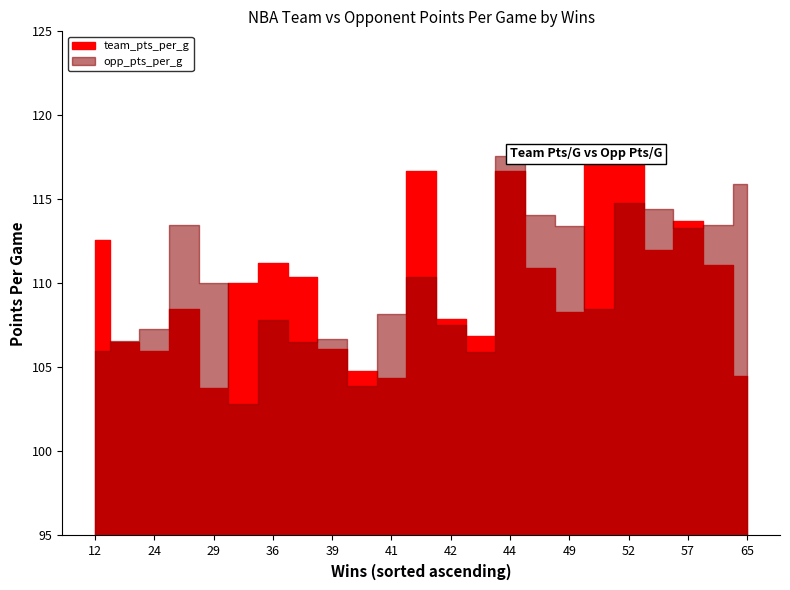

List the series in order of their peak value, lowest first.

opp_pts_per_g, team_pts_per_g